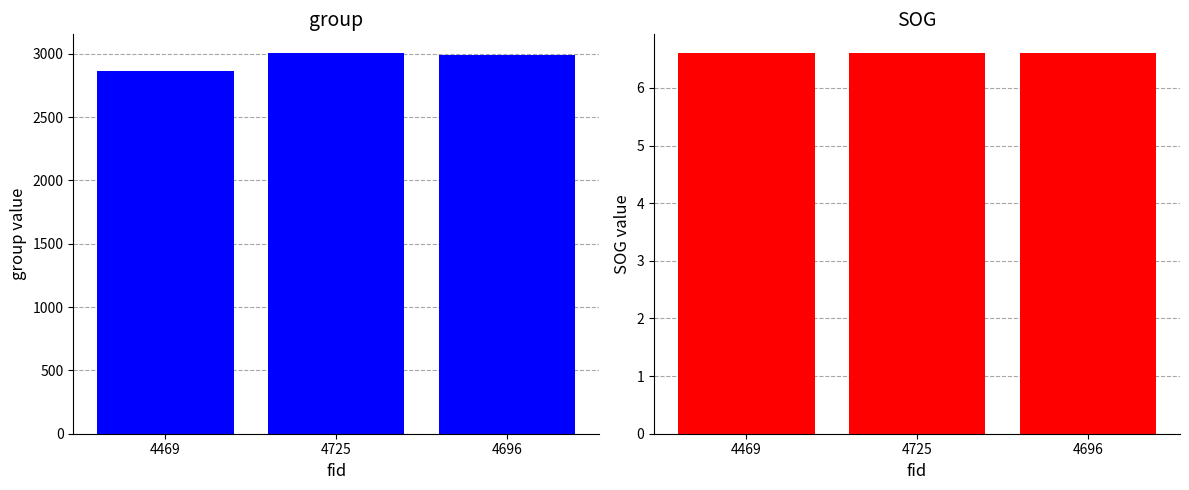

What is the smallest value displayed?

6.6